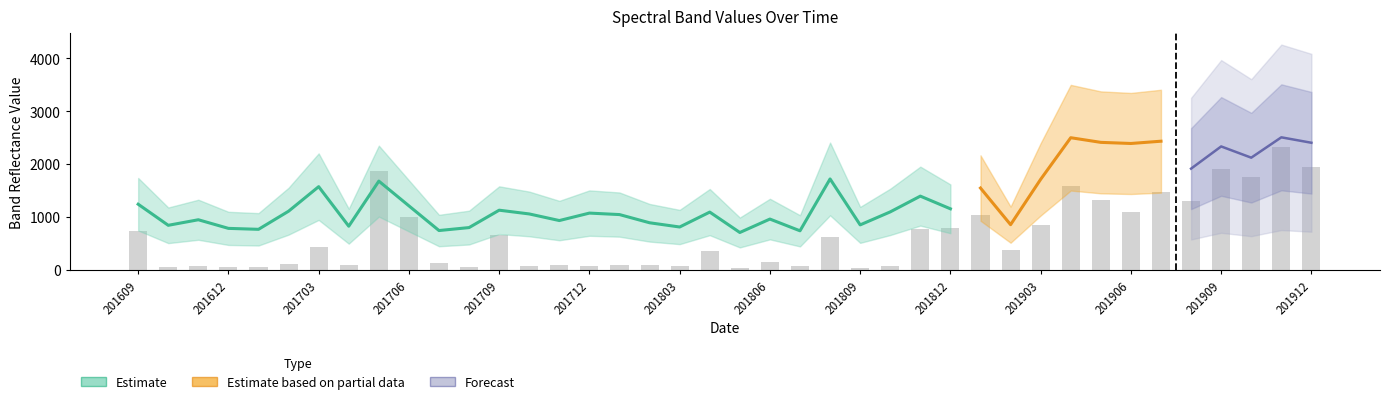

What is the approximate value of B3 at 201809?

850